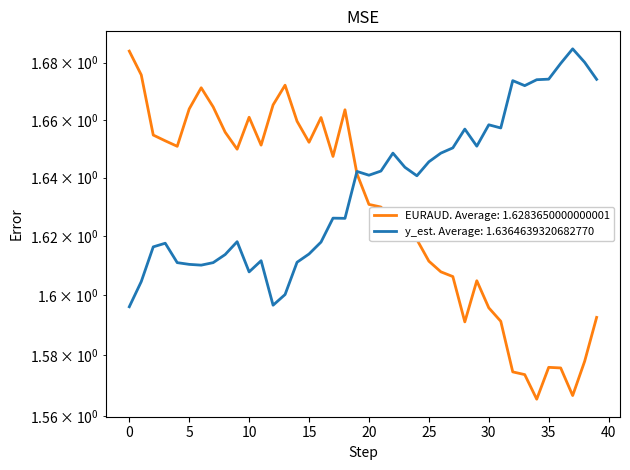

Count the number of data series in this chart.

2